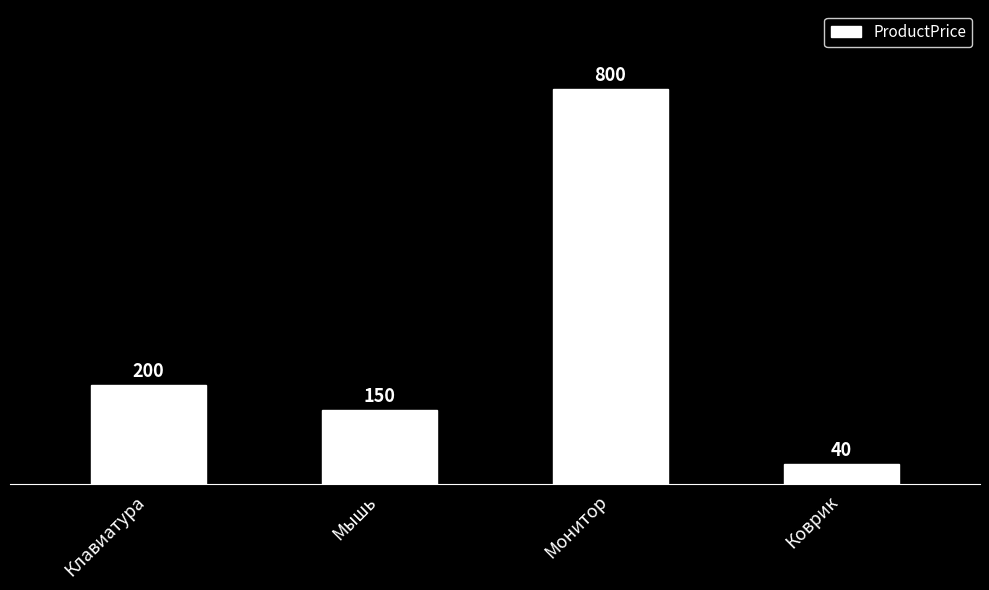

Which has a higher value, Клавиатура or Монитор?

Монитор